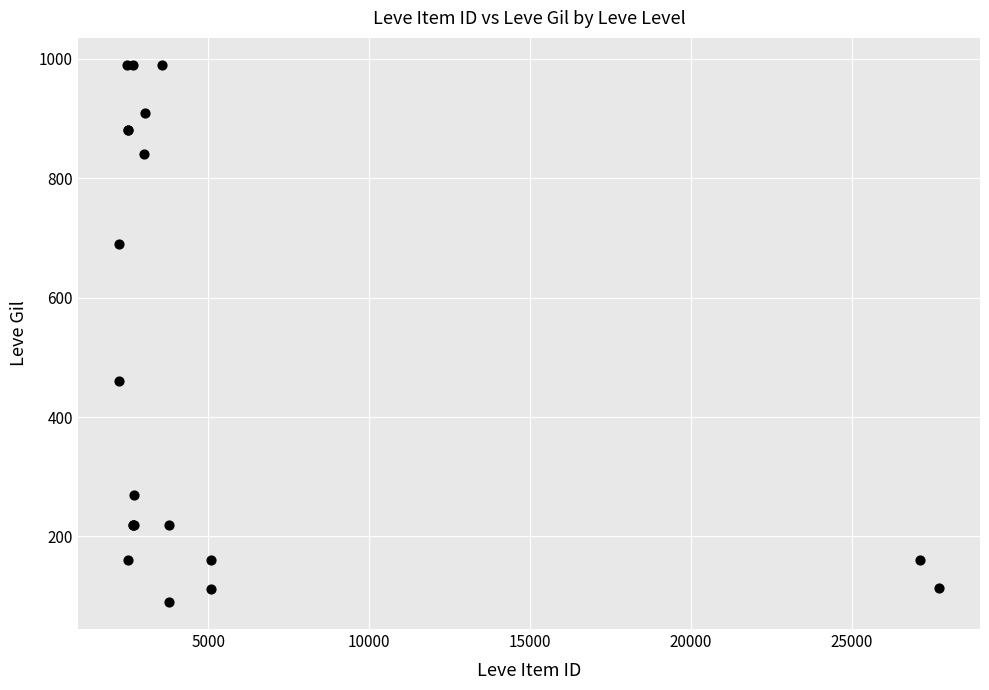

What Y value in the scatter plot is closest to 540?

460